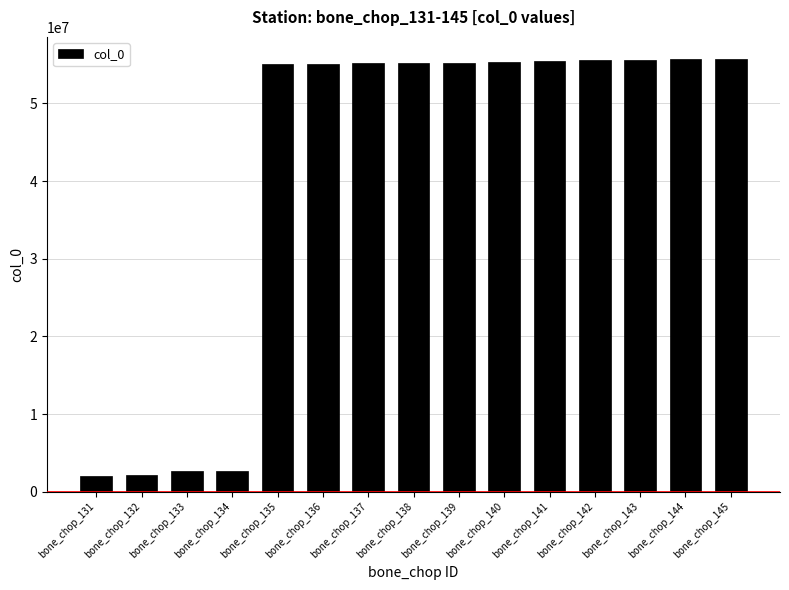

Count the number of data series in this chart.

1